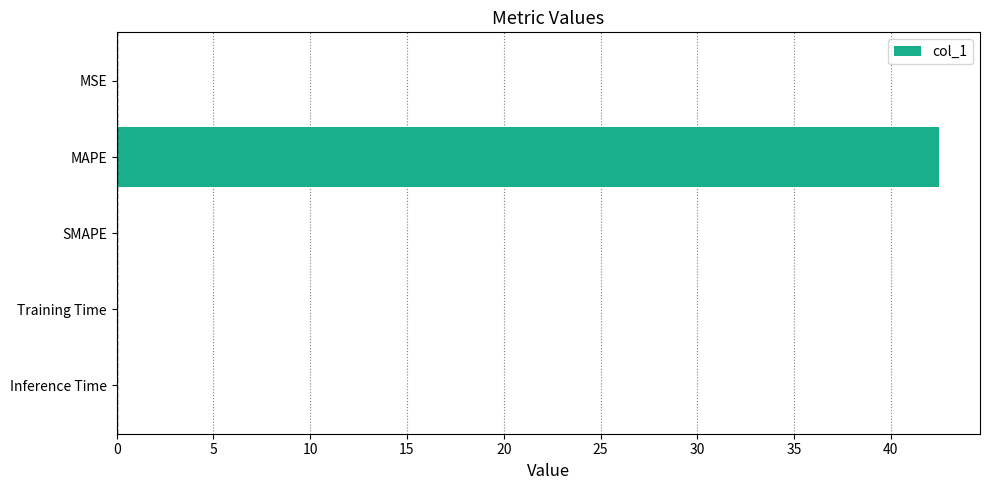

What is the maximum value shown in the chart?

42.5